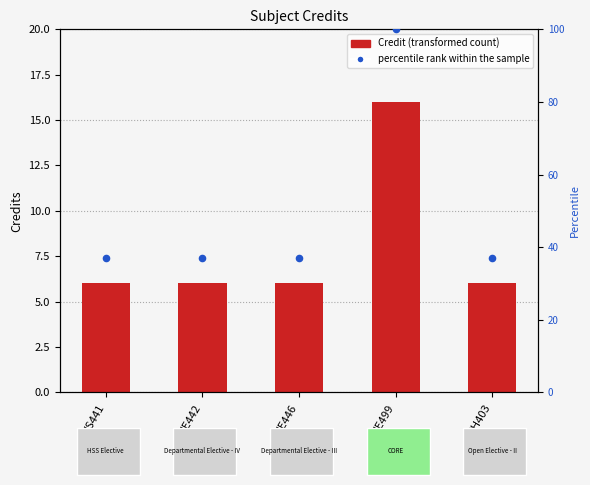

At how many categories does at least one series exceed 78?

1